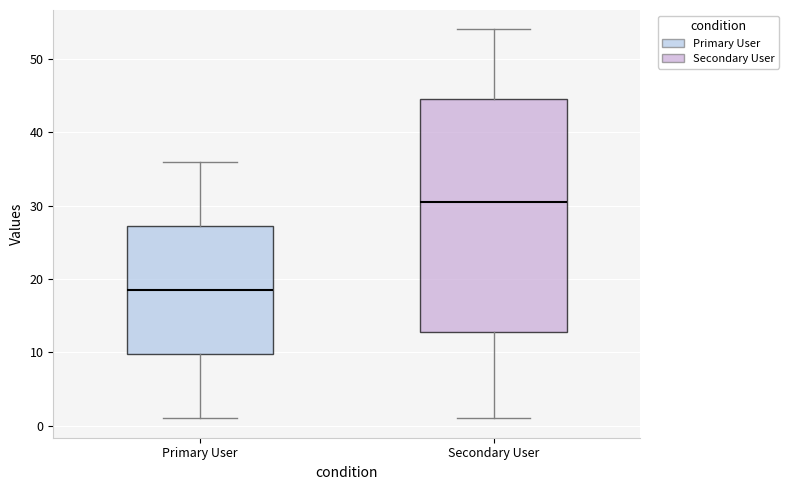

Comparing the boxes themselves (not the whiskers), which one is the tallest?

Secondary User